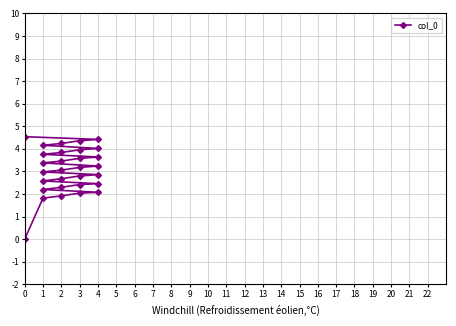

Reading right to left, transcribe all the data shown in this chart.

4.5	4.4	4.4	4.2	4.2	4.0	4.0	3.8	3.8	3.6	3.6	3.5	3.4	3.2	3.2	3.1	3.0	2.9	2.8	2.7	2.6	2.5	2.4	2.3	2.2	2.1	2.0	1.9	1.8	0.0